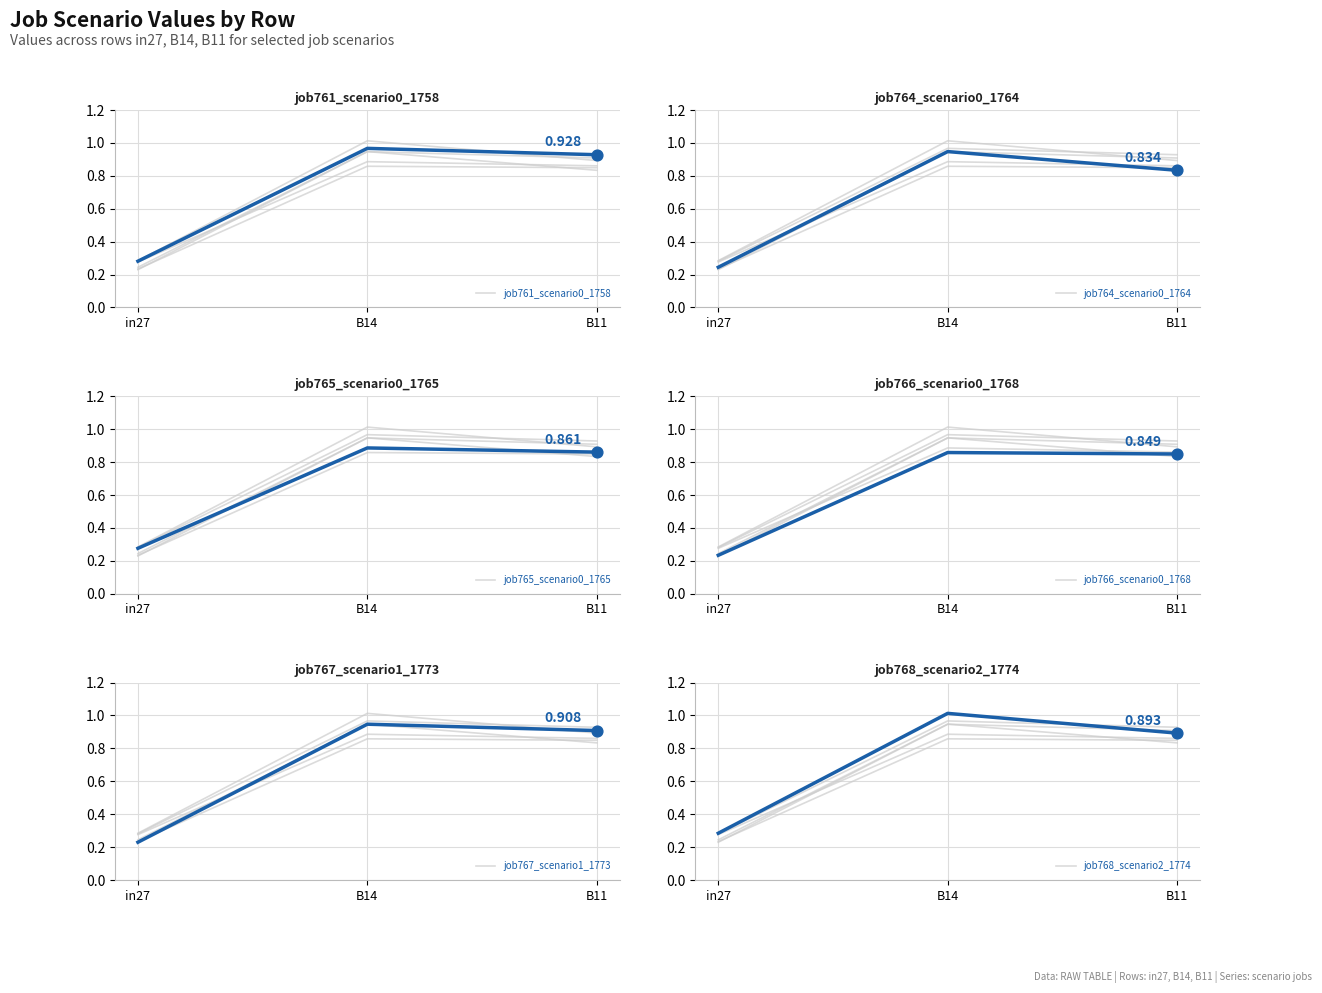

What are all the series names shown in the legend?

job761_scenario0_1758, job764_scenario0_1764, job765_scenario0_1765, job766_scenario0_1768, job767_scenario1_1773, job768_scenario2_1774